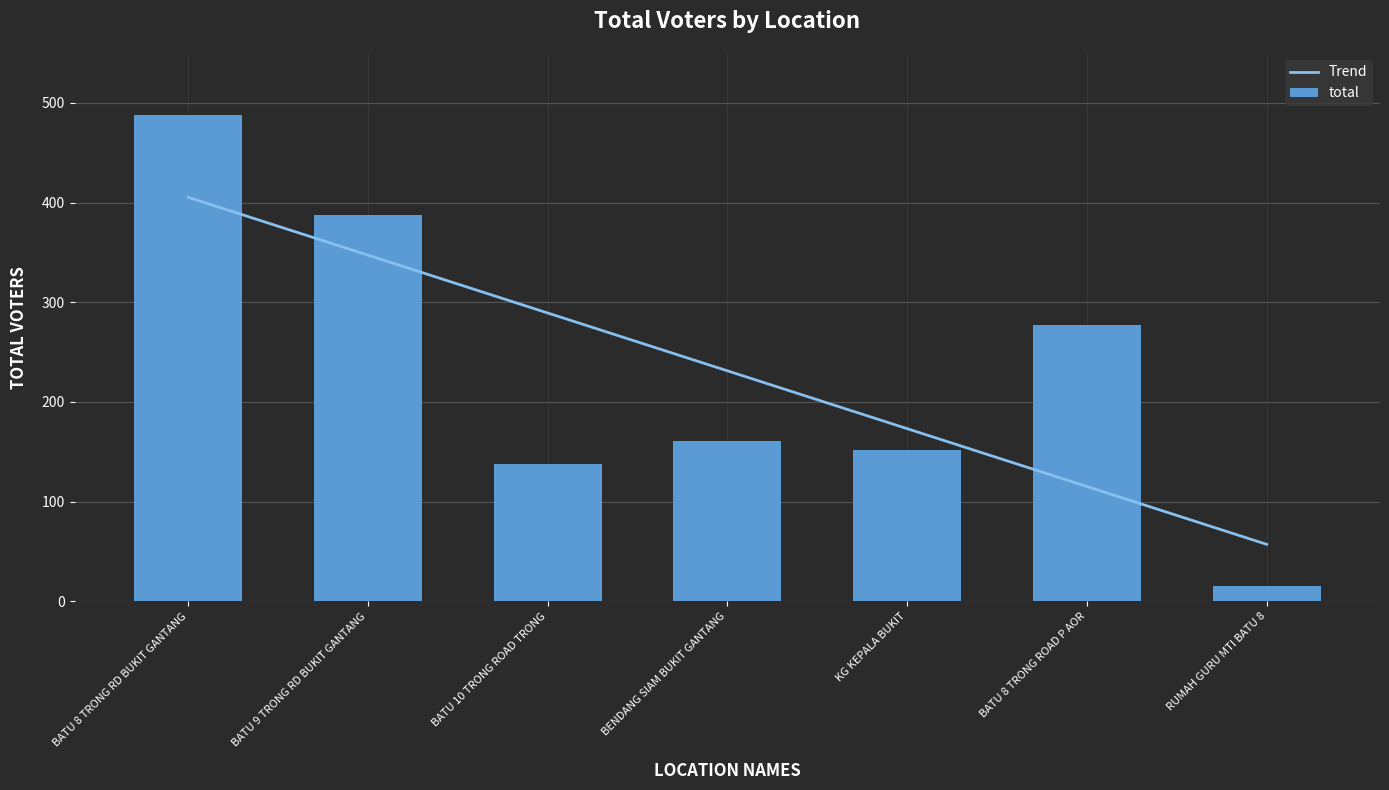

Count the number of values greater than 161.

3